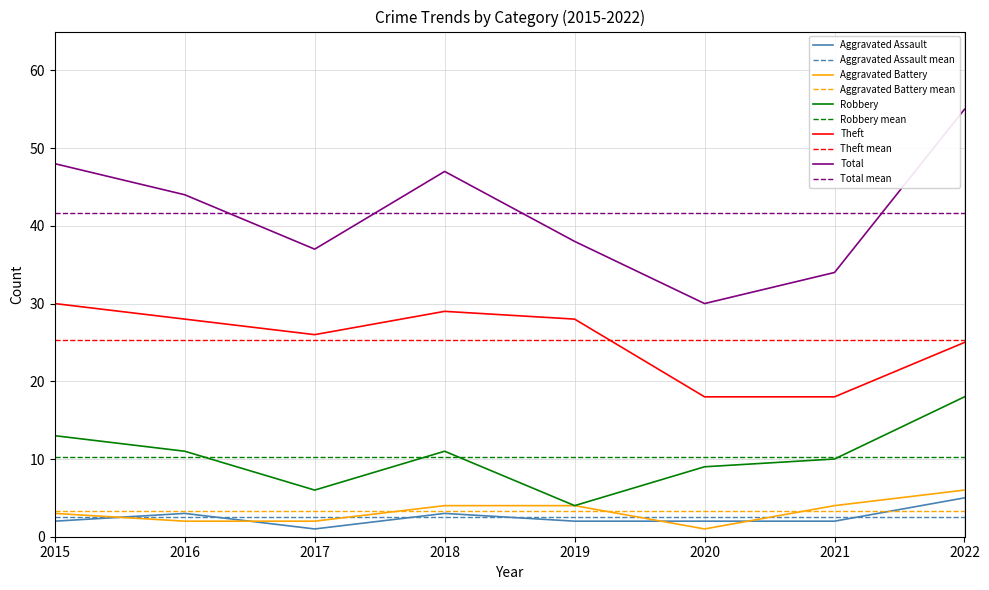

Reading right to left, extract all data points from this chart.

Aggravated Assault: 5	2	2	2	3	1	3	2
Aggravated Battery: 6	4	1	4	4	2	2	3
Robbery: 18	10	9	4	11	6	11	13
Theft: 25	18	18	28	29	26	28	30
Total: 55	34	30	38	47	37	44	48